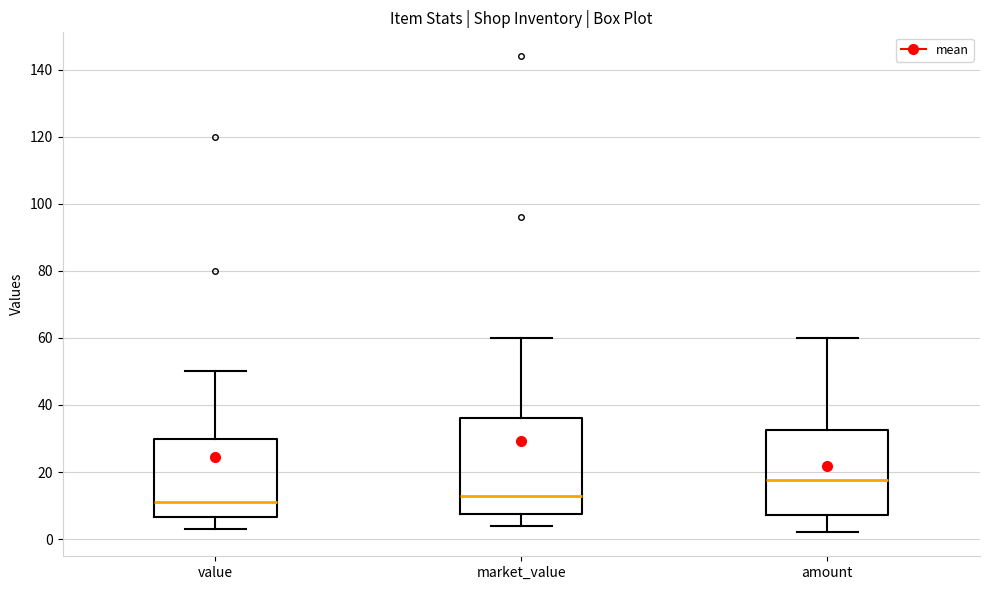

Reading left to right, read every box against the y-axis: the position of its median line, the range the box covers, and the ends of its whiskers. The values are not printed on the chart, so give them approximately, as read against the axis.

value: median 12, box 6 to 30, whiskers 4 to 50
market_value: median 14, box 8 to 36, whiskers 4 to 60
amount: median 18, box 8 to 32, whiskers 2 to 60